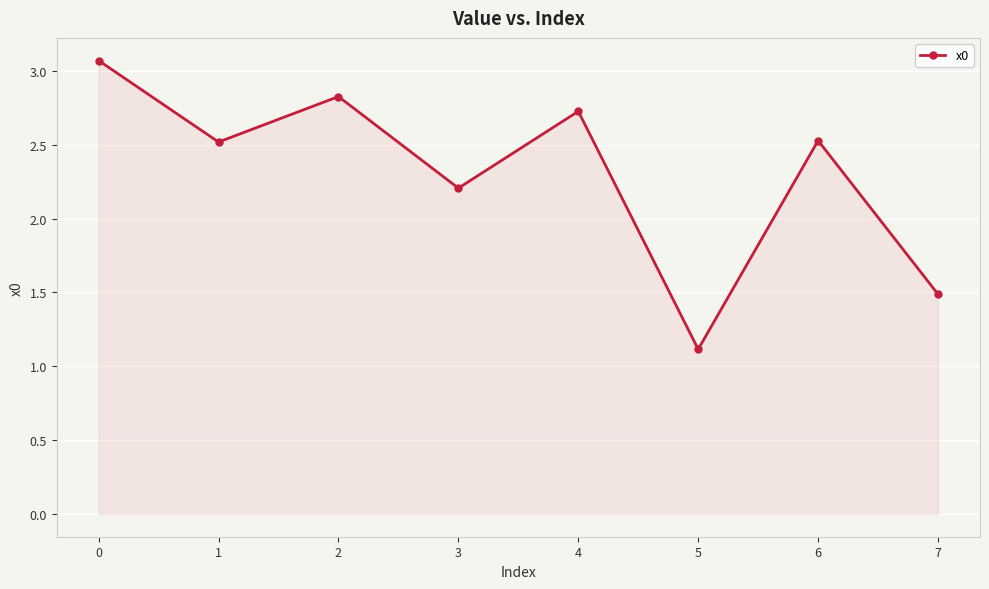

Is it true that the value at 4 is 2.7?

True